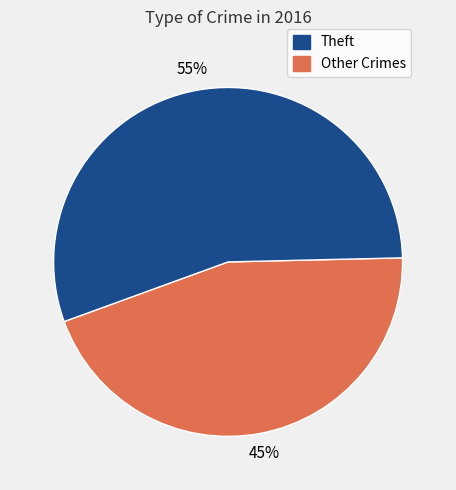

How many slices are in this pie chart?

2